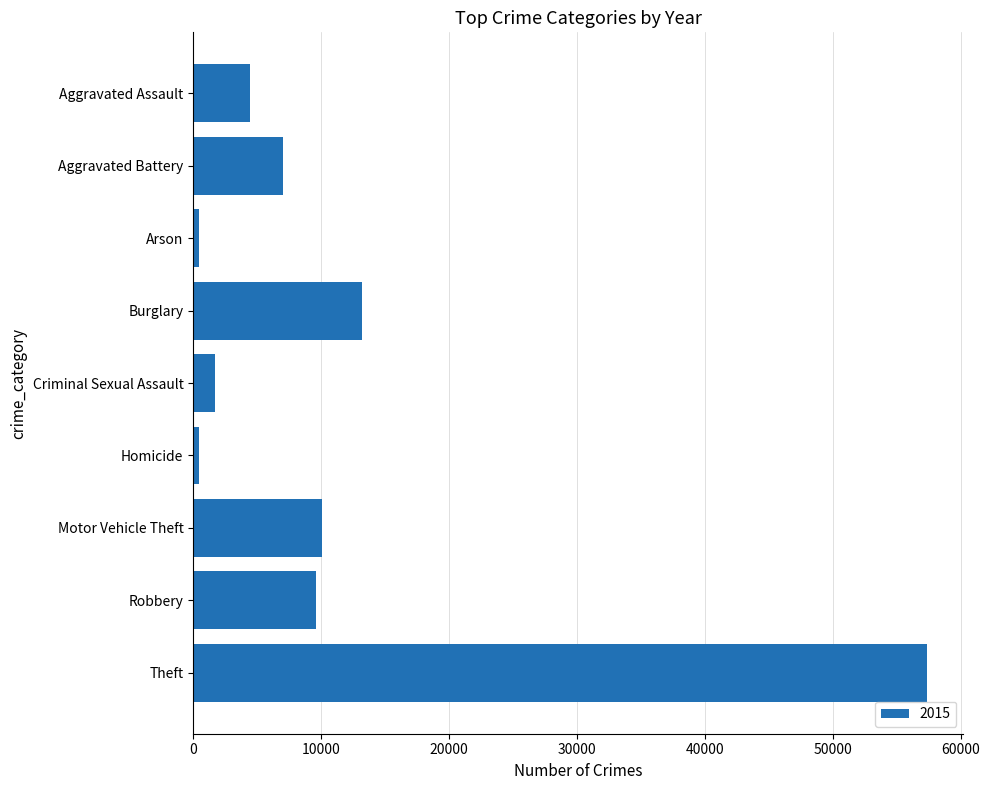

Where is the data nearest to the value 28899?

Burglary